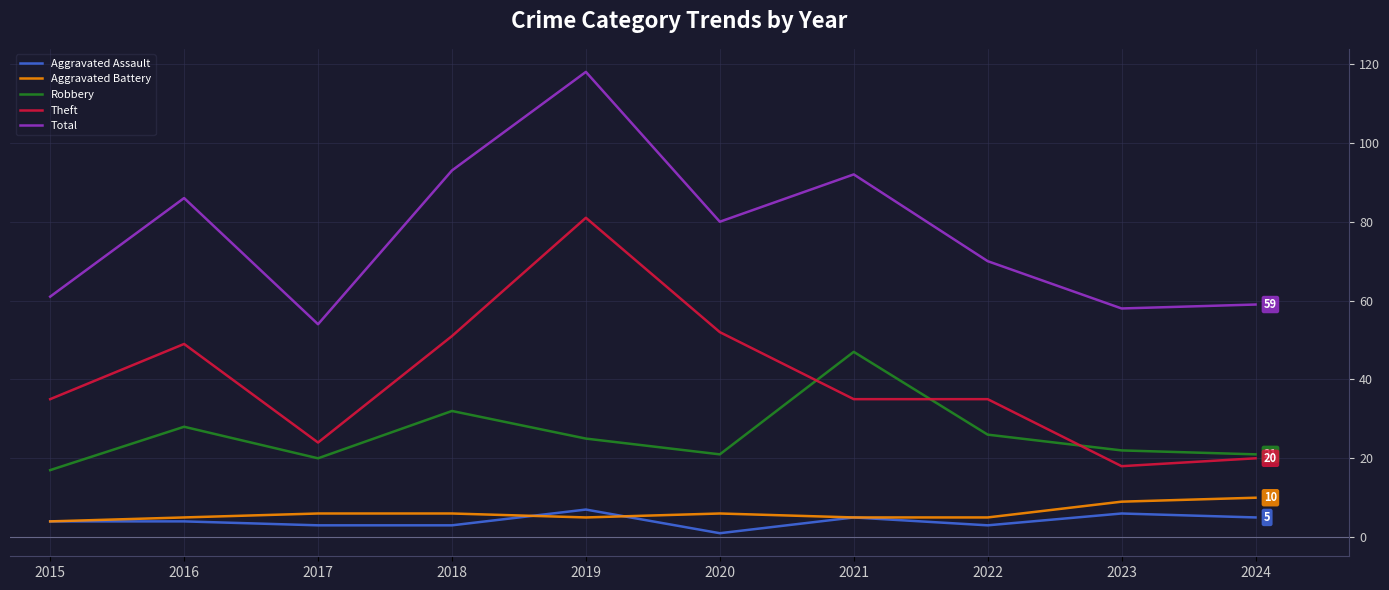

Reading left to right, extract all data points from this chart.

Aggravated Assault: 2015=4	2016=4	2017=3	2018=3	2019=7	2020=1	2021=5	2022=3	2023=6	2024=5
Aggravated Battery: 2015=4	2016=5	2017=6	2018=6	2019=5	2020=6	2021=5	2022=5	2023=9	2024=10
Robbery: 2015=17	2016=28	2017=20	2018=32	2019=25	2020=21	2021=47	2022=26	2023=22	2024=21
Theft: 2015=35	2016=49	2017=24	2018=51	2019=81	2020=52	2021=35	2022=35	2023=18	2024=20
Total: 2015=61	2016=86	2017=54	2018=93	2019=118	2020=80	2021=92	2022=70	2023=58	2024=59